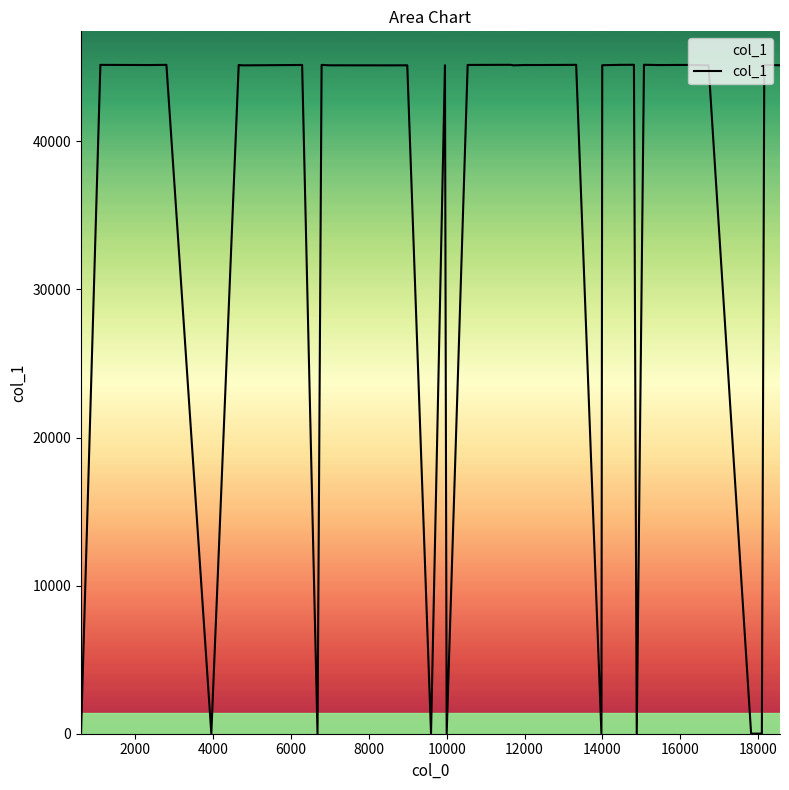

What is the maximum value shown in the chart?

45173